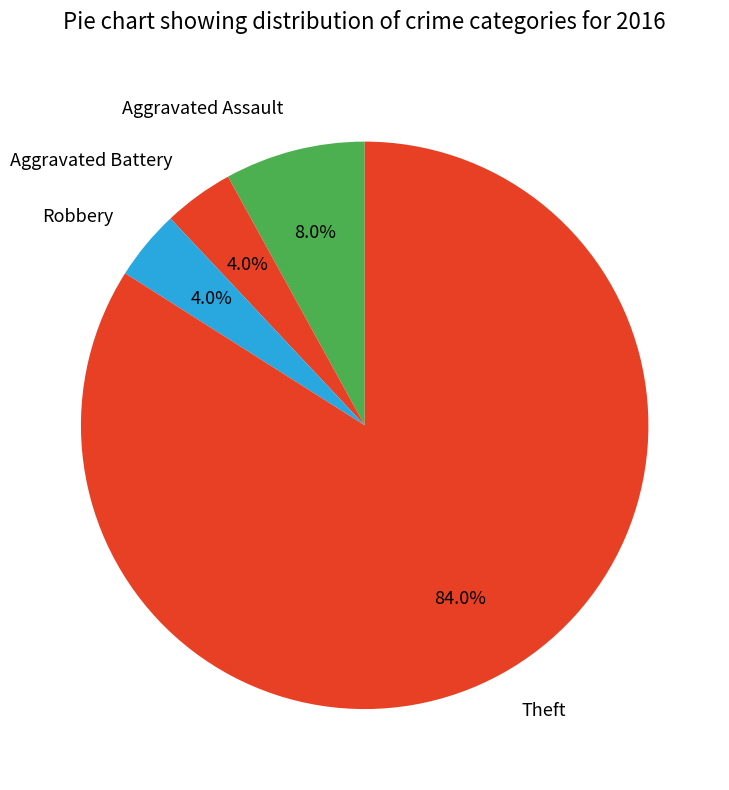

Combined, what portion of the pie is Robbery and Aggravated Battery?

8.0%